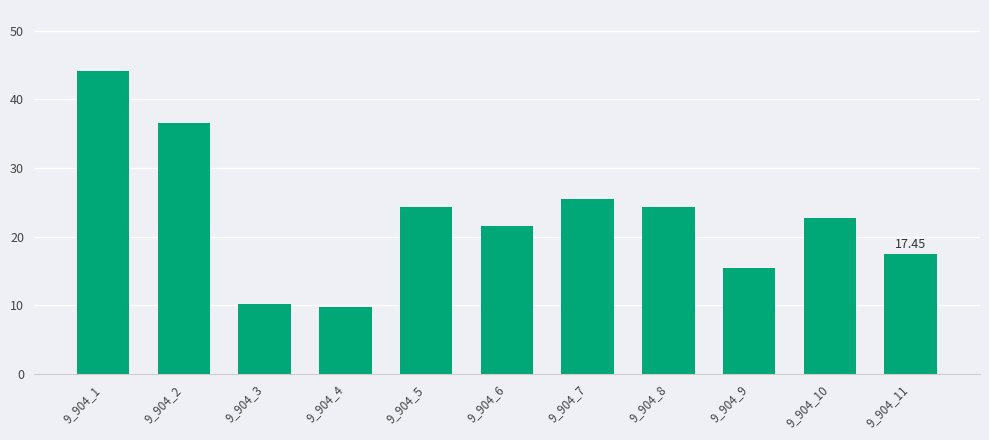

What is the difference between the maximum and second lowest values?

34.0